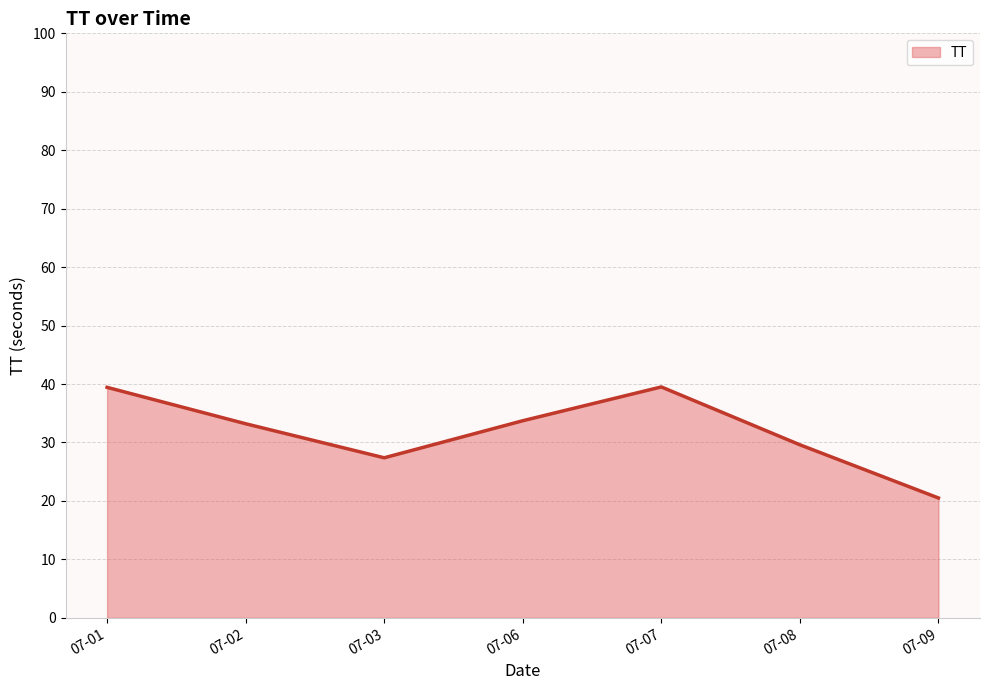

What is the minimum value shown in the chart?

20.5